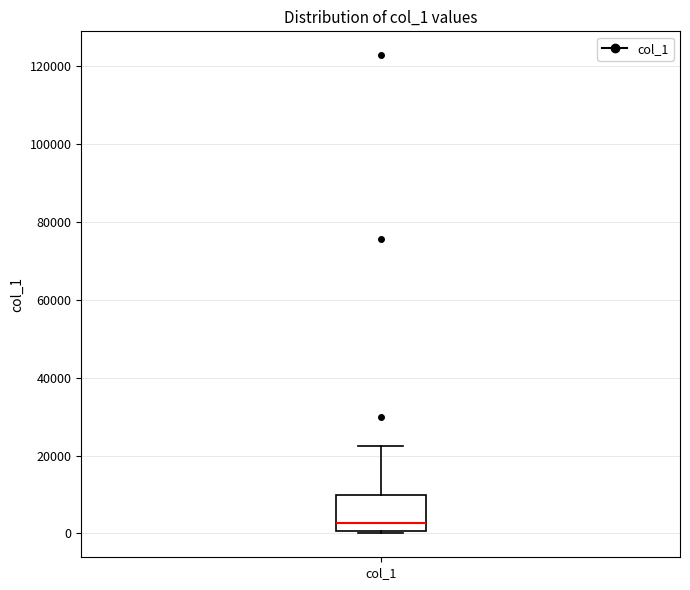

Where does the median line of the box for col_1 sit on the y-axis? The values are not printed on the chart, so give them approximately, as read against the axis.

2000